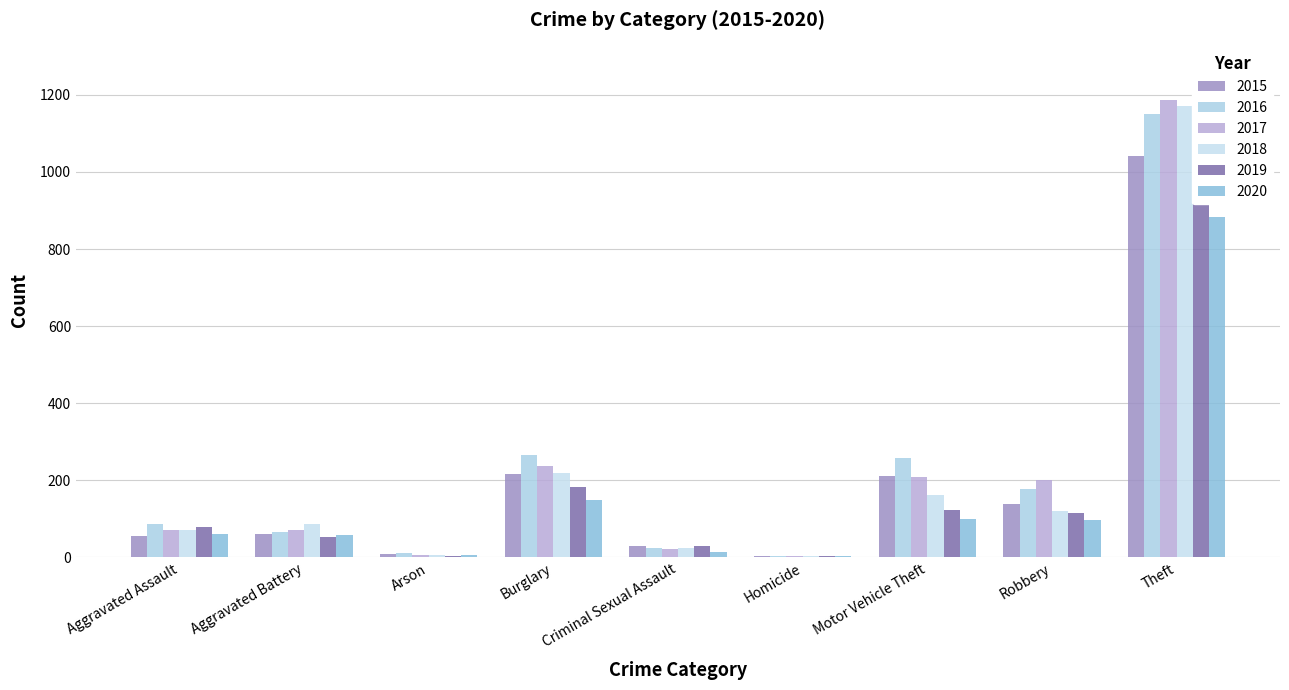

What are all the series names shown in the legend?

2015, 2016, 2017, 2018, 2019, 2020